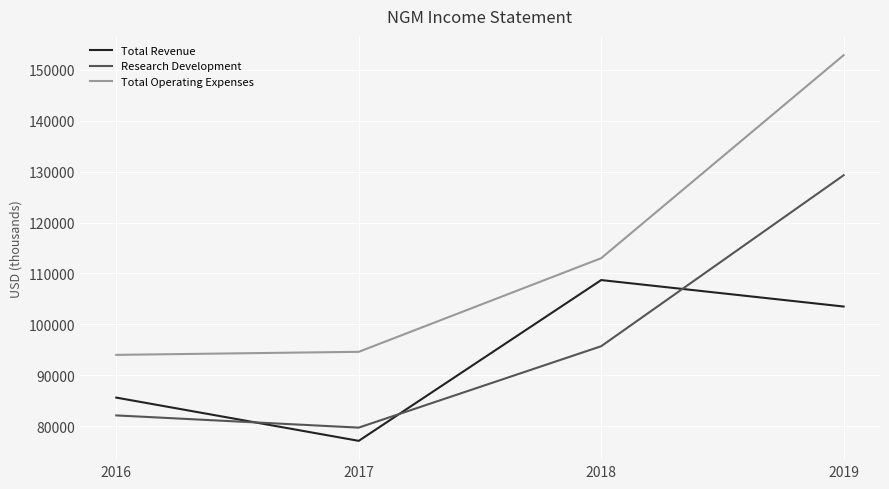

Which series has the largest total across all categories?

Total Operating Expenses